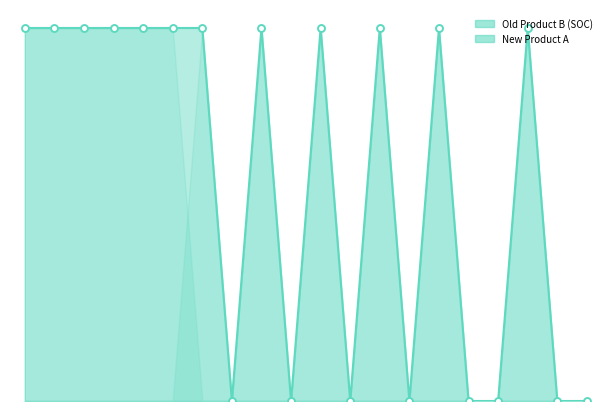

Does the chart have visible grid lines?

No